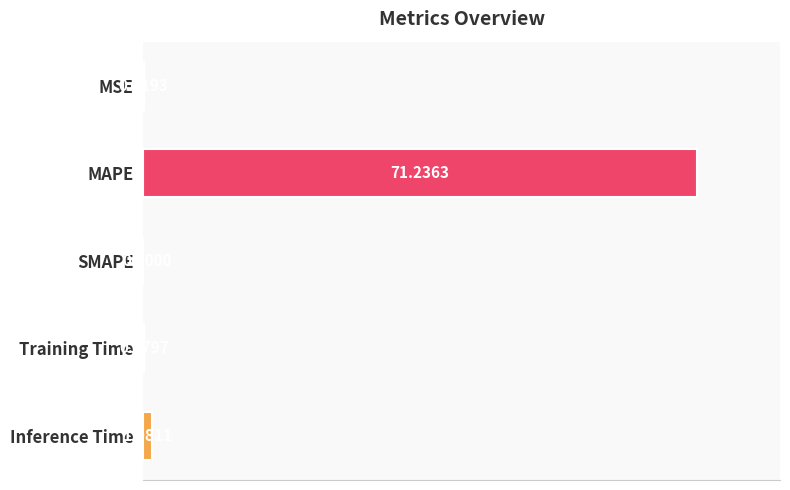

What is the sum of all values?

72.4